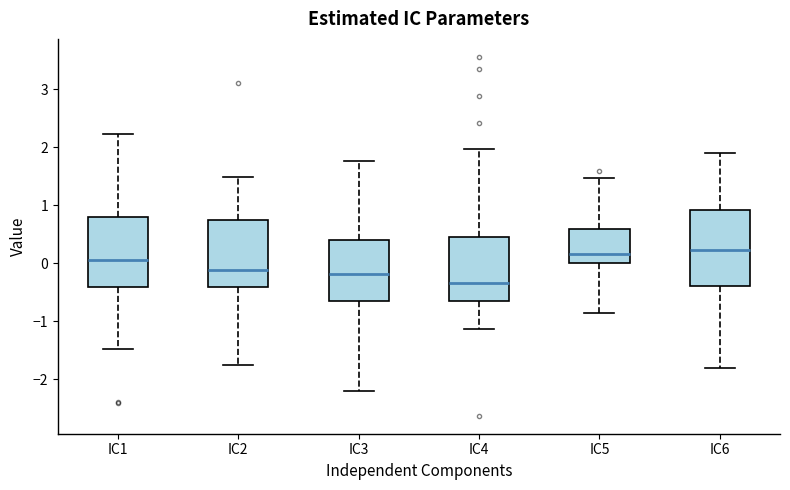

Reading left to right, transcribe this box plot: for each box, give where its median line is, the range the box spans, and where its two whiskers end, as read against the y-axis. The values are not printed on the chart, so give them approximately, as read against the axis.

IC1: median 0.1, box -0.4 to 0.8, whiskers -1.5 to 2.2
IC2: median -0.1, box -0.4 to 0.7, whiskers -1.7 to 1.5
IC3: median -0.2, box -0.7 to 0.4, whiskers -2.2 to 1.8
IC4: median -0.3, box -0.6 to 0.5, whiskers -1.1 to 2.0
IC5: median 0.2, box 0.0 to 0.6, whiskers -0.9 to 1.5
IC6: median 0.2, box -0.4 to 0.9, whiskers -1.8 to 1.9